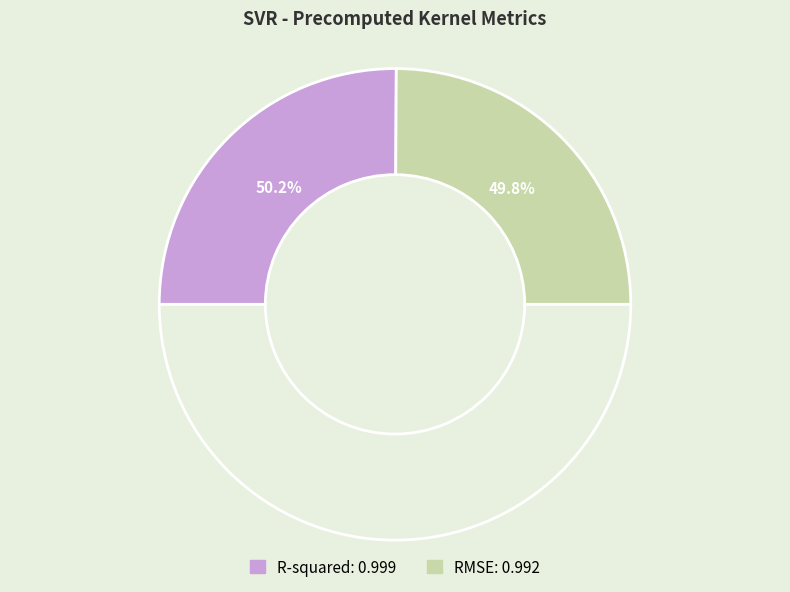

To the nearest percent, what percentage of the pie is RMSE?

50%